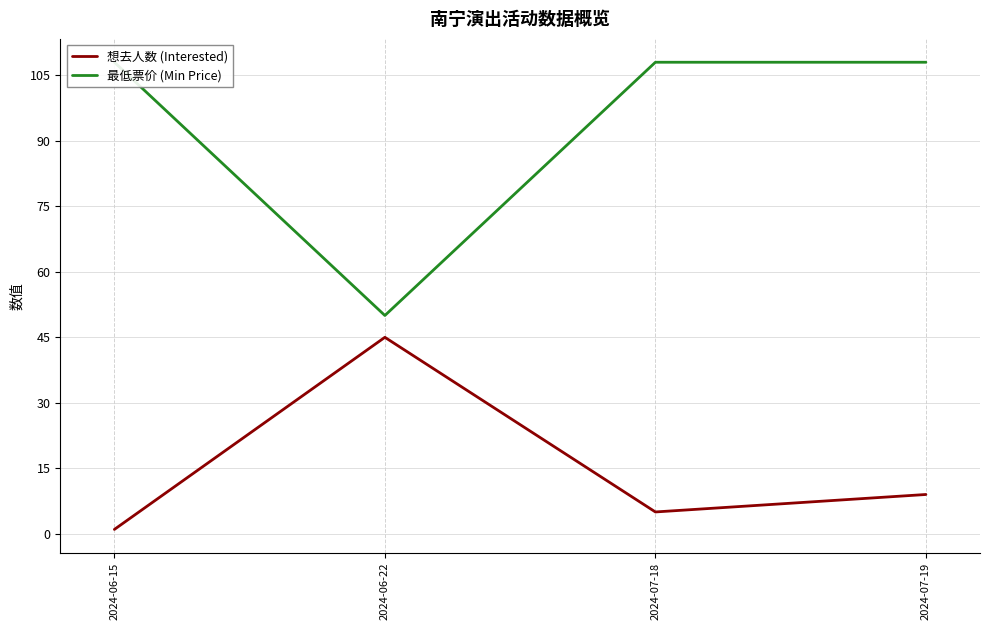

Is it true that 最低票价 (Min Price) equals 50 at 2024-06-22?

True